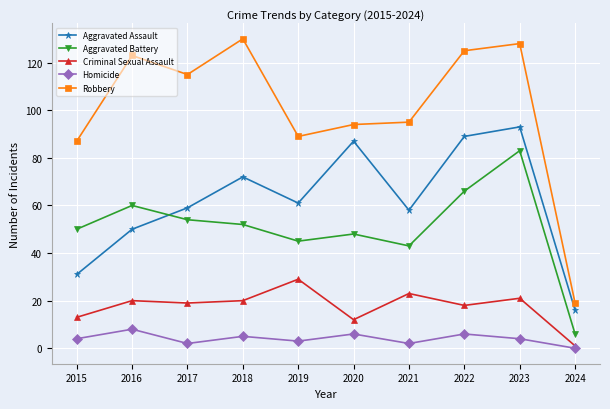

True or false: Aggravated Battery and Robbery cross at least once.

False